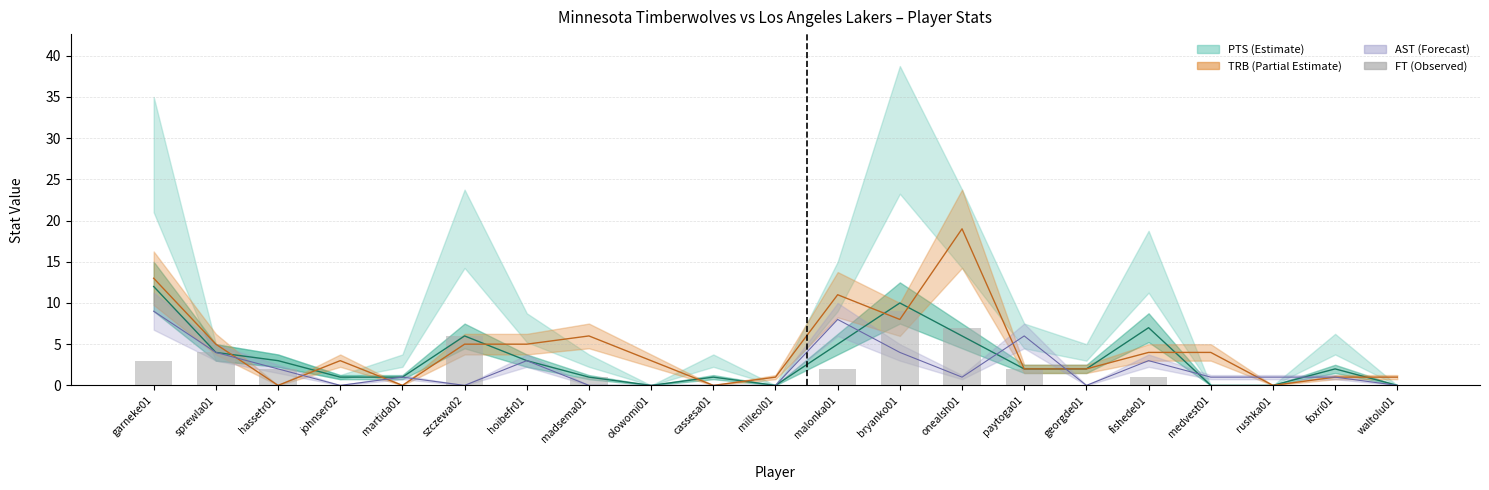

What is the change in value from szczewa02 to paytoga01?

-4